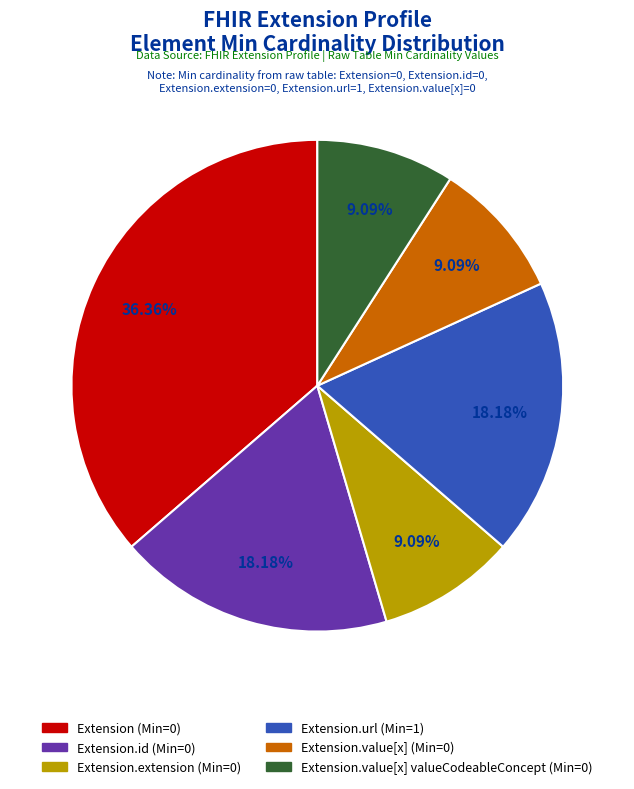

Is there a majority slice in this chart?

No